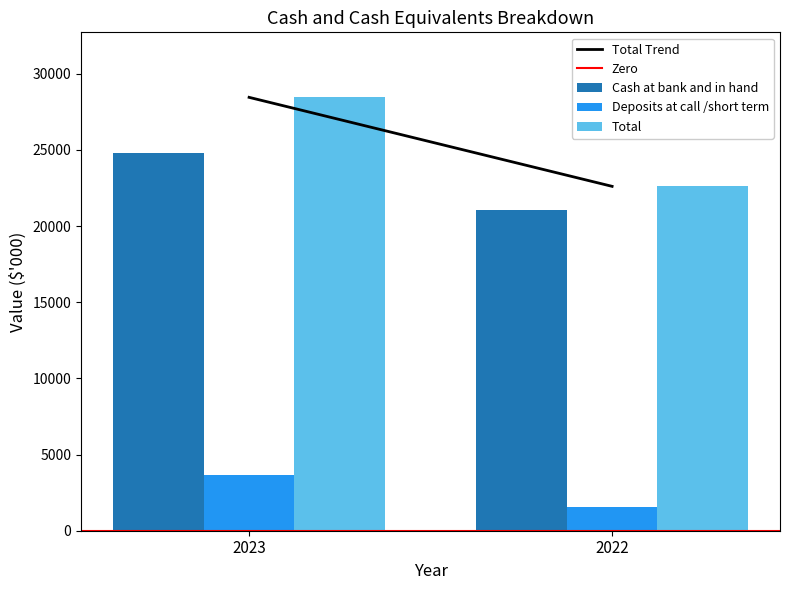

How many groups of bars are there?

2